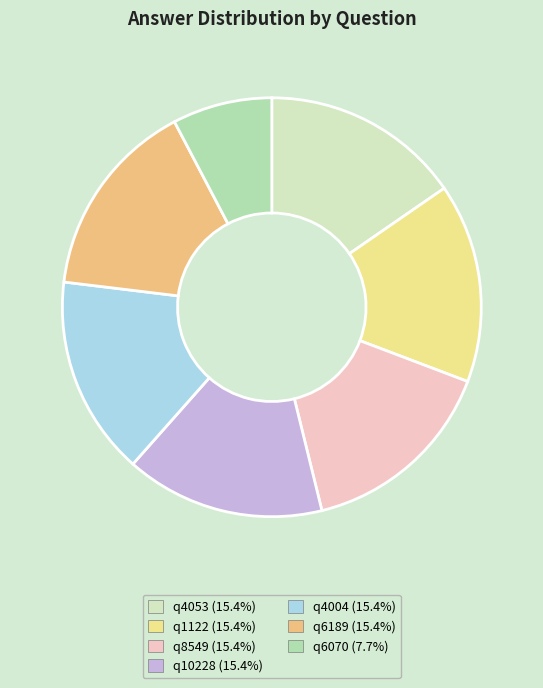

Count the number of slices in the pie.

7